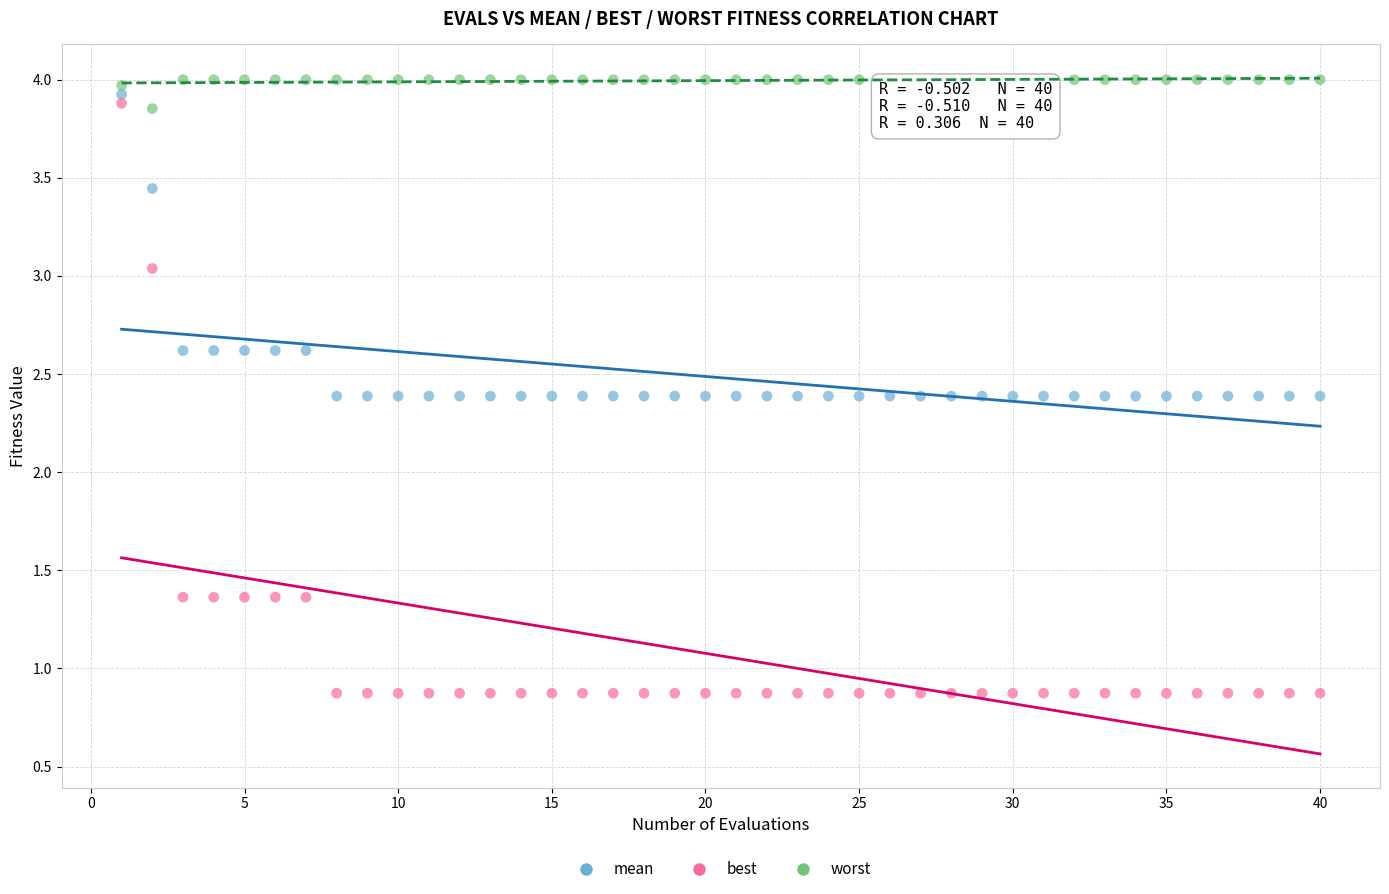

In the mean series, what Y value is closest to 3?

2.6